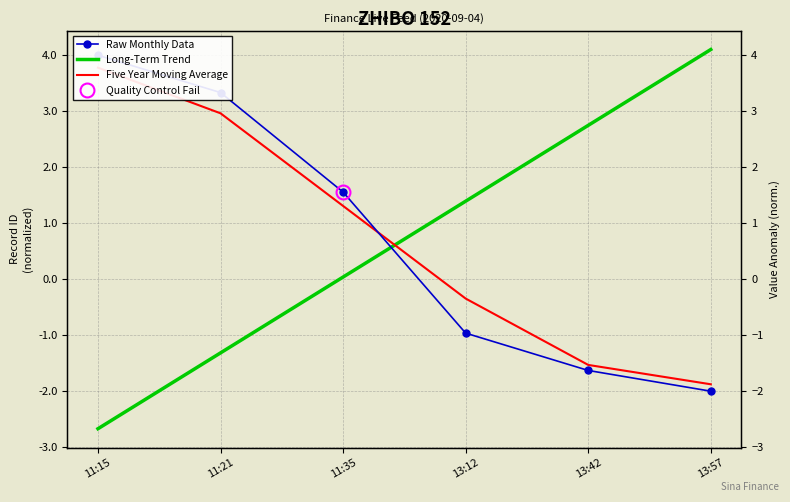

What is the total value across all series at 11:15?

5.1